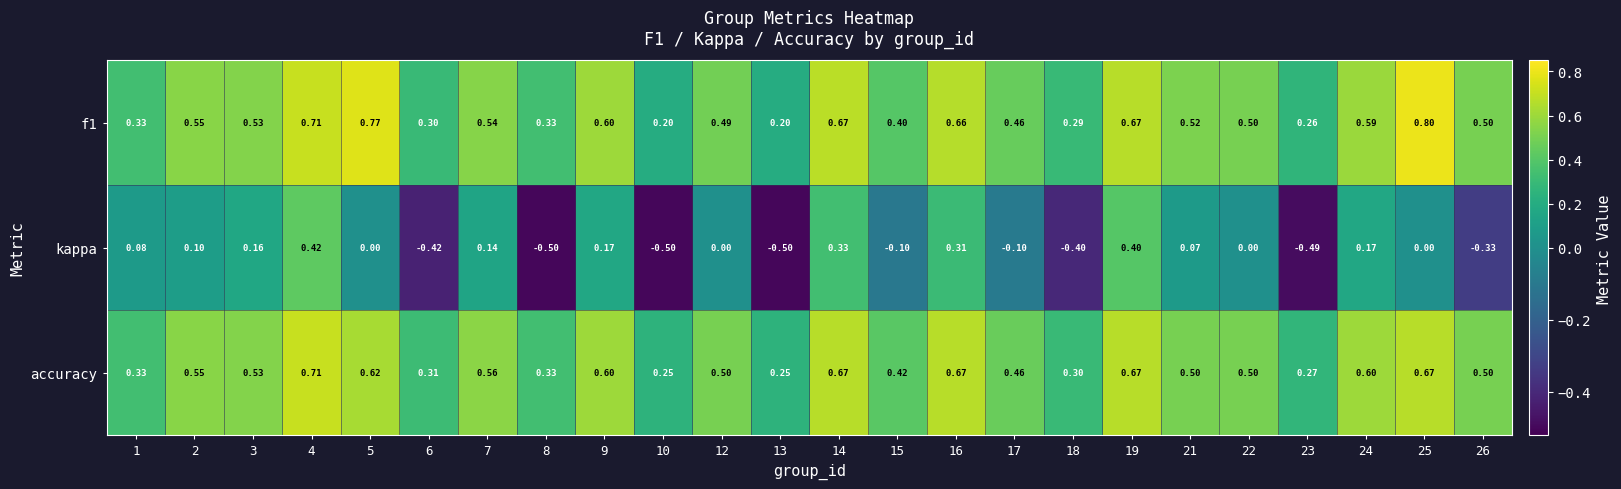

How many negative values does the kappa series have?

9